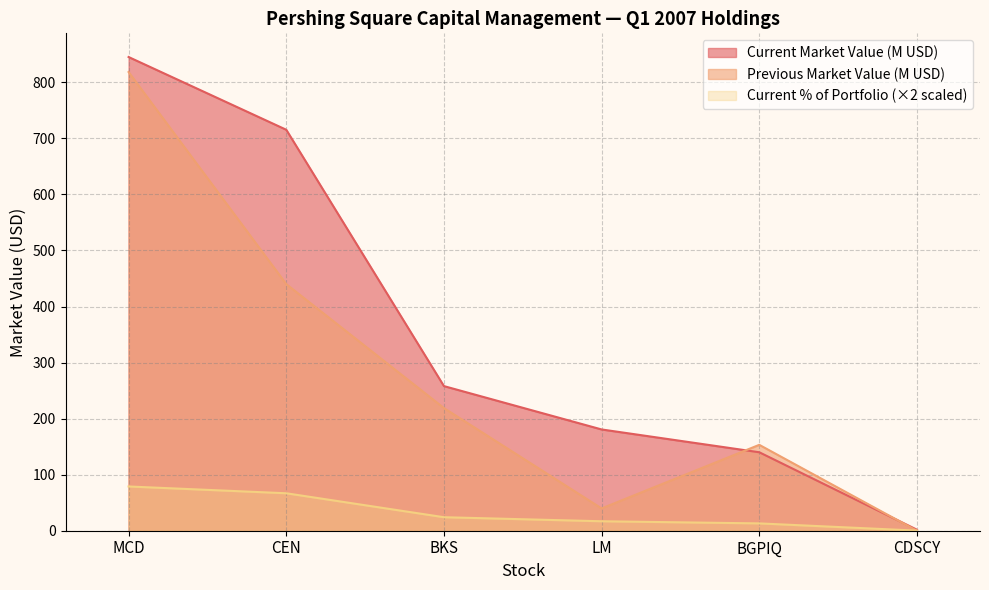

True or false: Current % of Portfolio has a value of 54.1 at MCD.

False